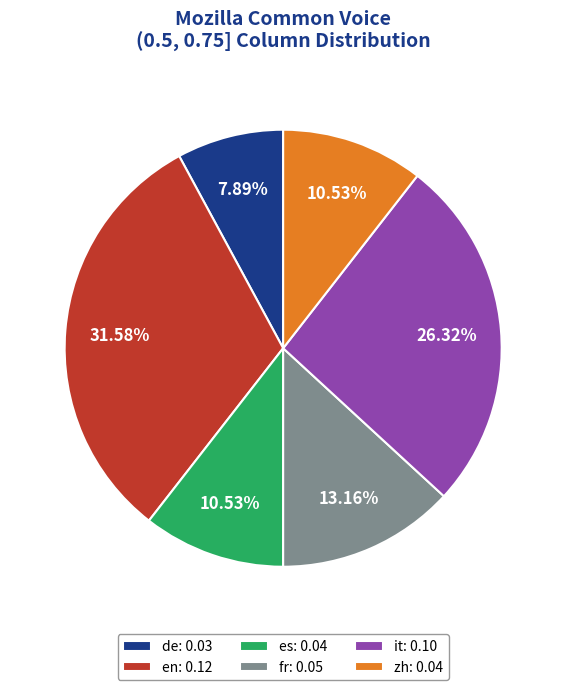

Is there a majority slice in this chart?

No